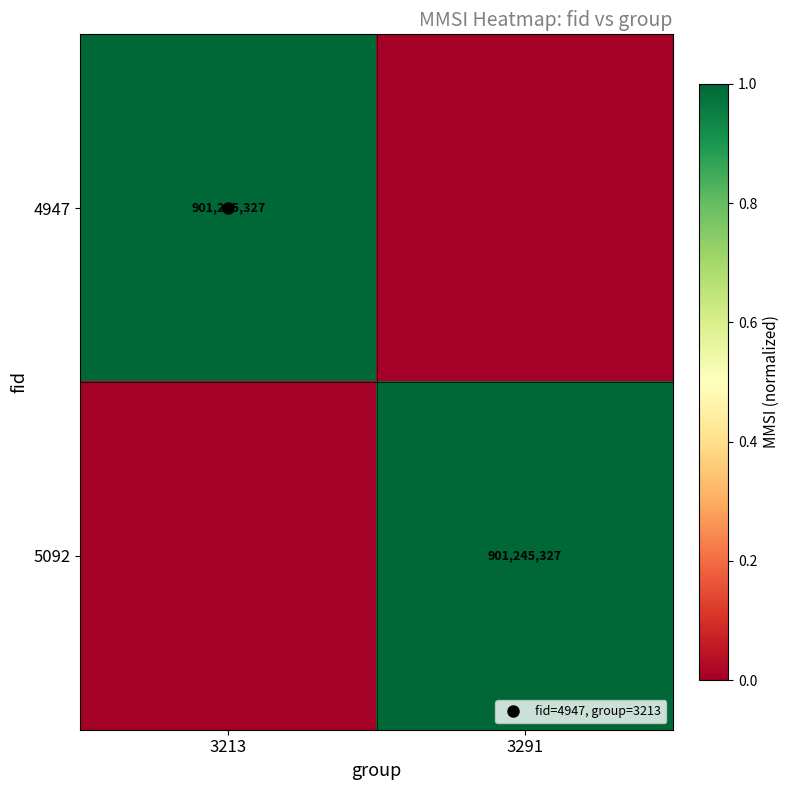

The 4947 series shows 1 at 3213. True or false?

True